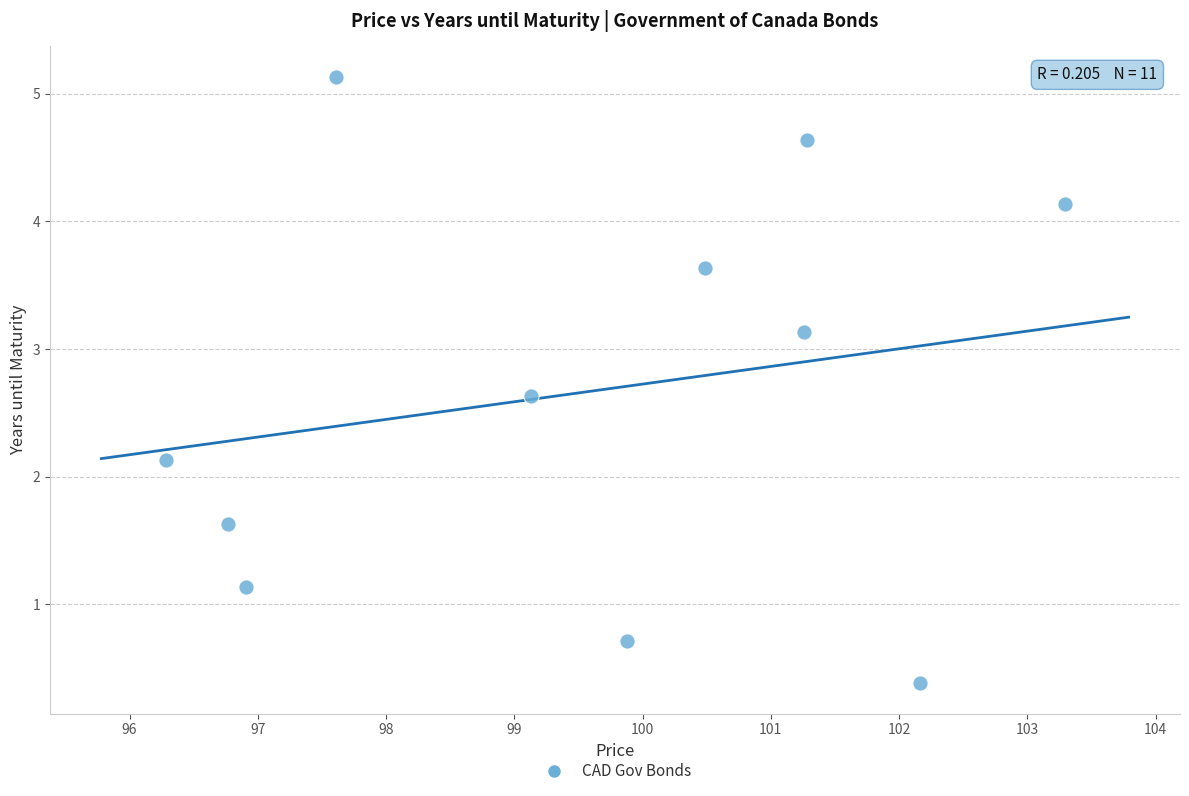

What Y value in the scatter plot is closest to 2?

2.1